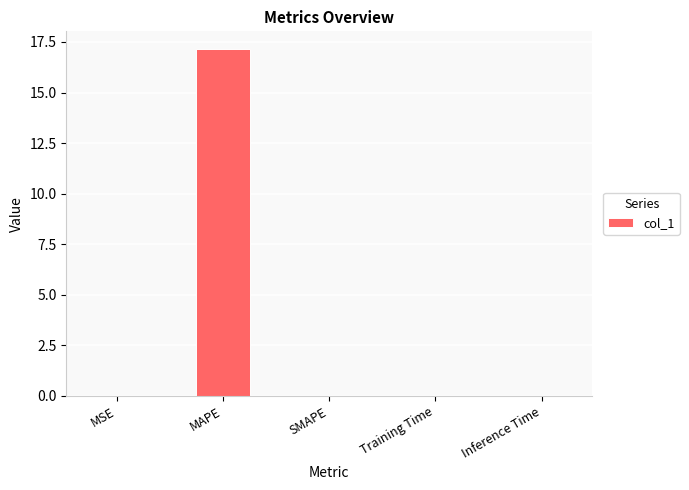

How many distinct data groups are displayed?

1